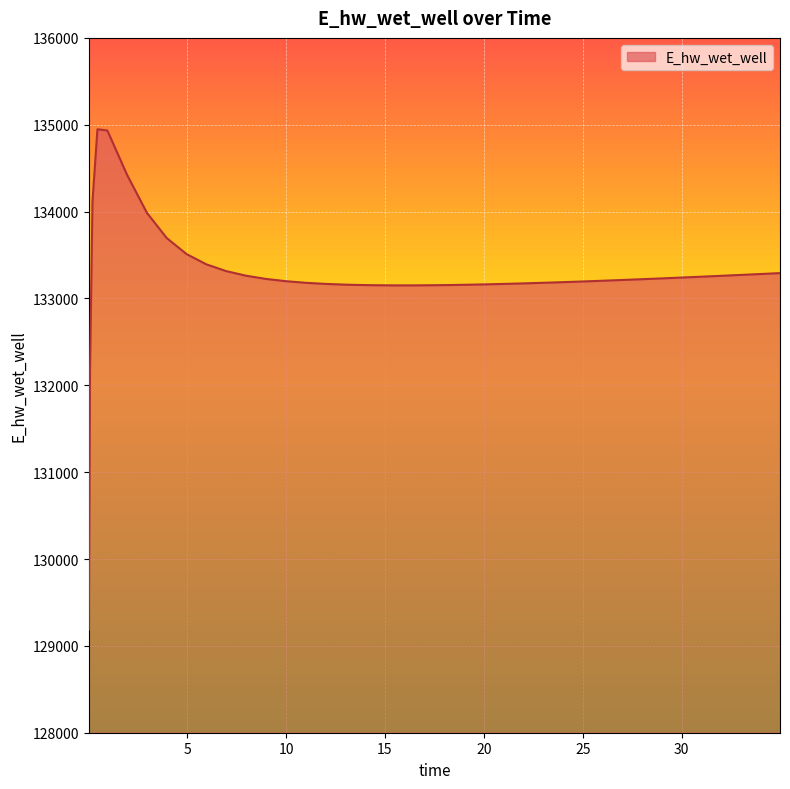

What is the maximum value shown in the chart?

134947.5